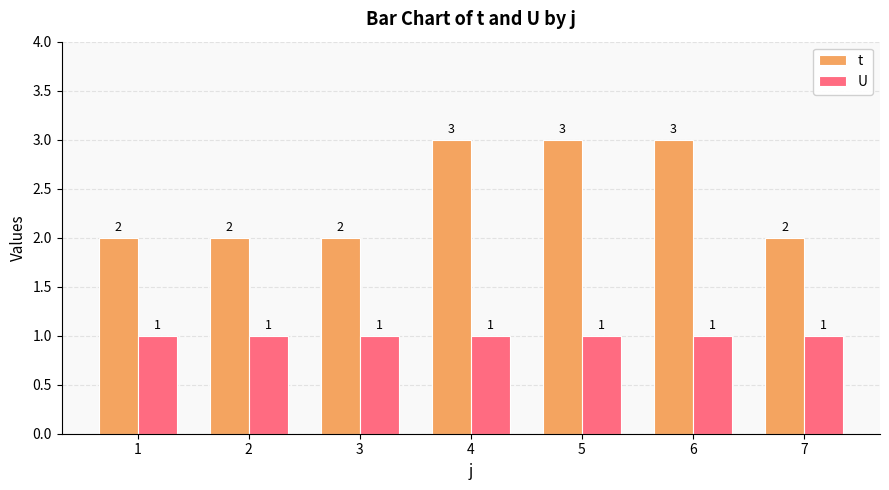

Which series has the largest range (max minus min)?

t